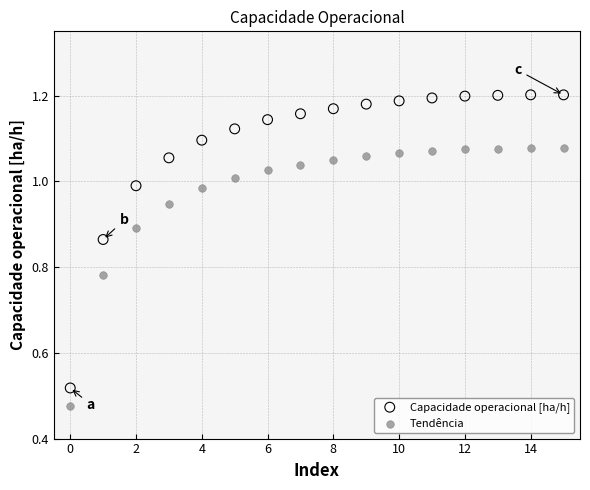

Which series contains the highest Y value?

Capacidade operacional [ha/h]